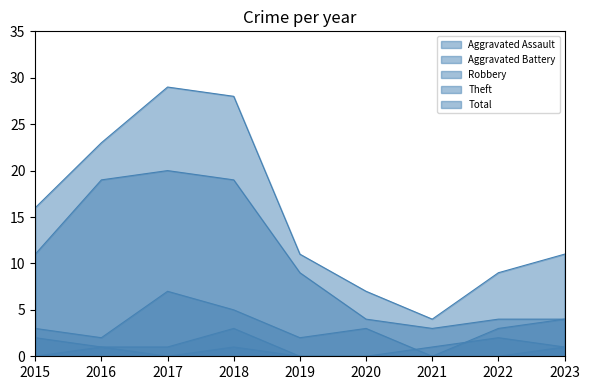

How many interior local valleys does the Theft series have?

1